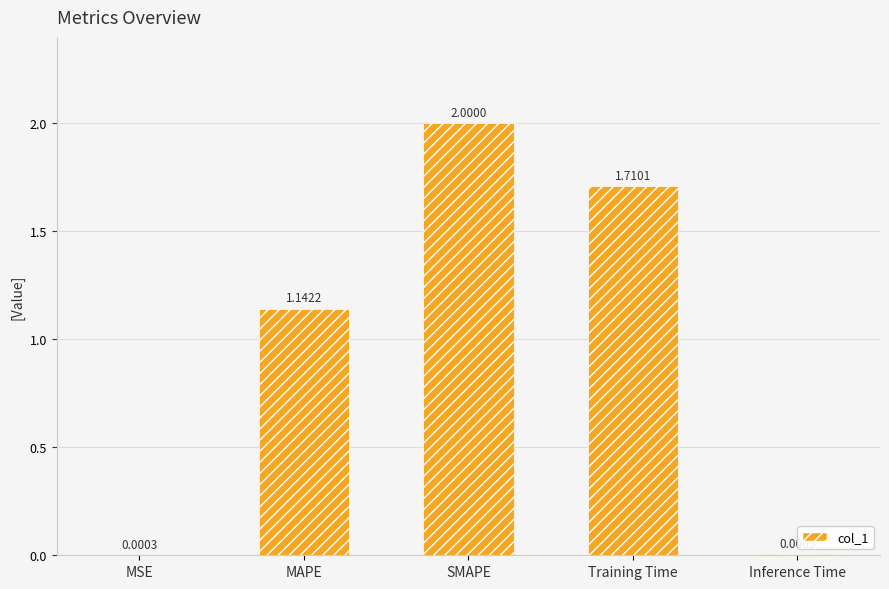

What is the greatest value displayed?

2.0